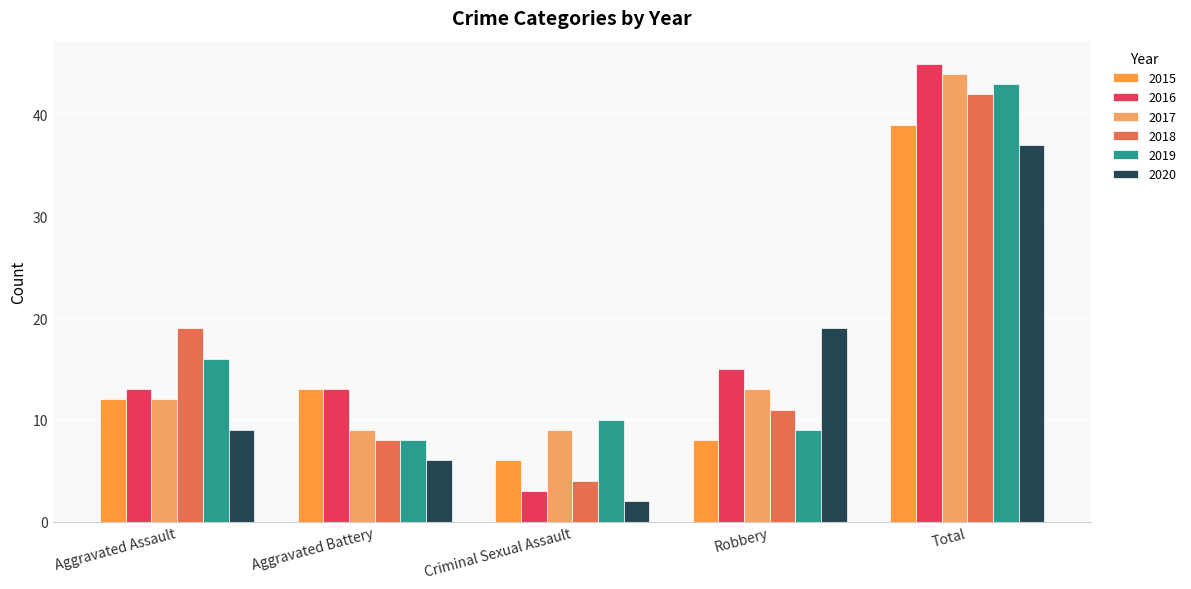

Reading right to left, transcribe all the data shown in this chart.

2015: Total=39	Robbery=8	Criminal Sexual Assault=6	Aggravated Battery=13	Aggravated Assault=12
2016: Total=45	Robbery=15	Criminal Sexual Assault=3	Aggravated Battery=13	Aggravated Assault=13
2017: Total=44	Robbery=13	Criminal Sexual Assault=9	Aggravated Battery=9	Aggravated Assault=12
2018: Total=42	Robbery=11	Criminal Sexual Assault=4	Aggravated Battery=8	Aggravated Assault=19
2019: Total=43	Robbery=9	Criminal Sexual Assault=10	Aggravated Battery=8	Aggravated Assault=16
2020: Total=37	Robbery=19	Criminal Sexual Assault=2	Aggravated Battery=6	Aggravated Assault=9